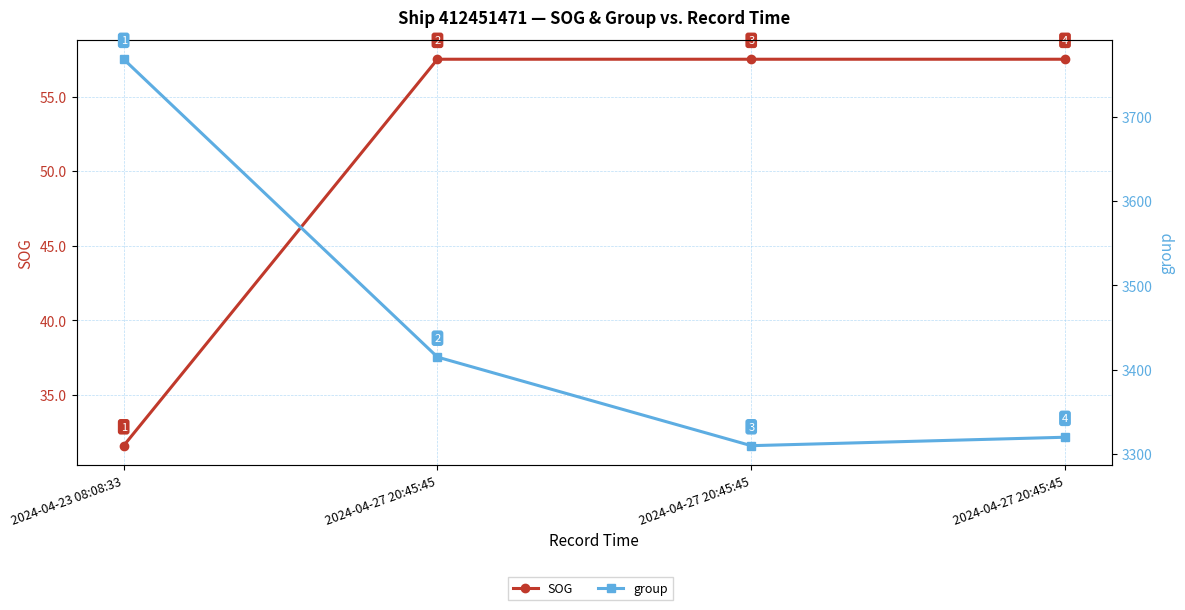

Reading left to right, extract all data points from this chart.

SOG: 31.6	57.5	57.5	57.5
group: 3768.0	3415.0	3310.0	3320.0